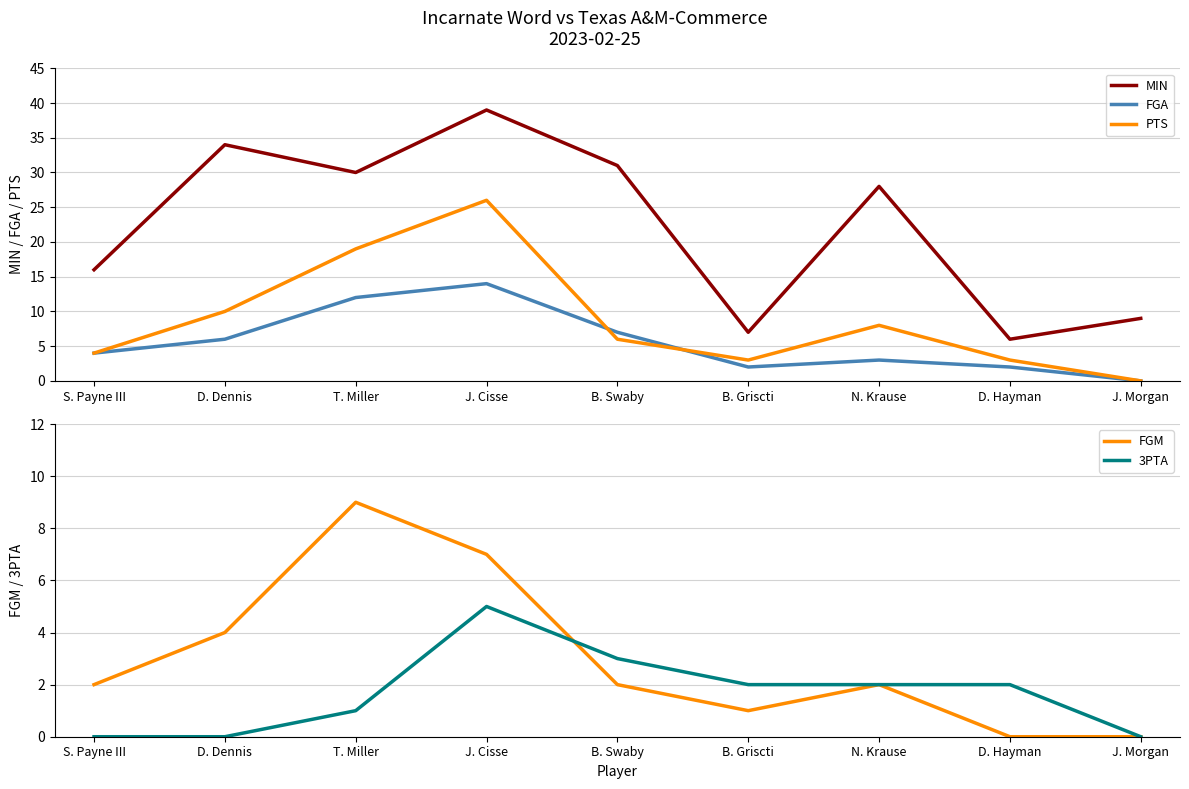

The PTS series shows 26 at J. Cisse. True or false?

True